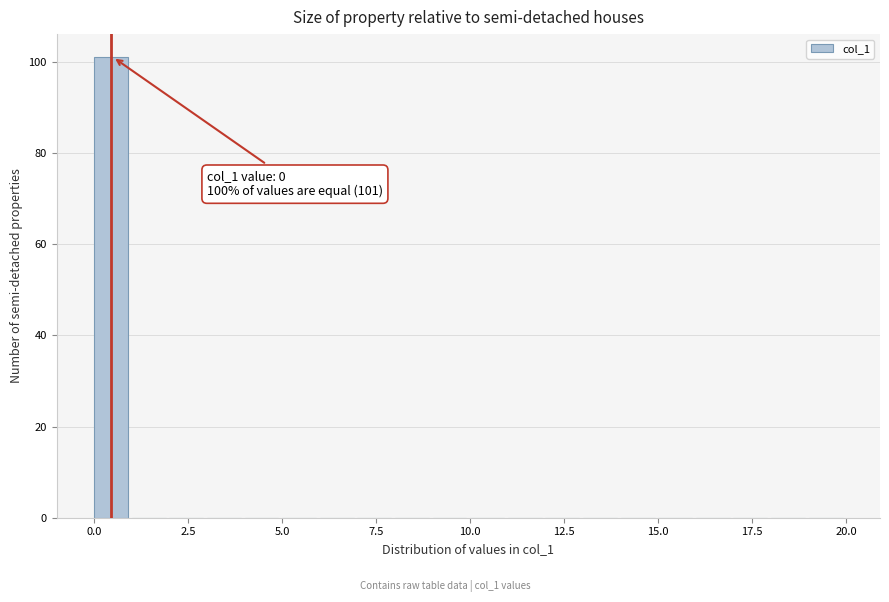

Around what value on the x-axis is the tallest bar? Give the approximate position of its centre, as read against the axis.

0.5